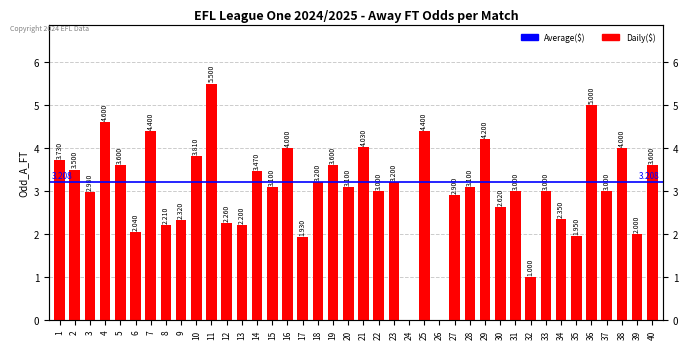

How many positive values are there?

38